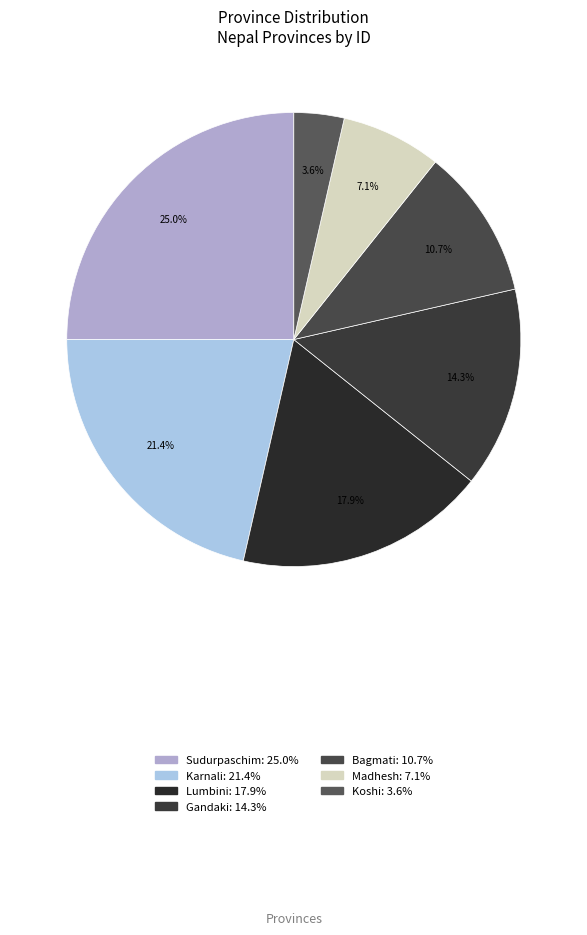

To the nearest percent, what percentage of the pie is Karnali?

21%